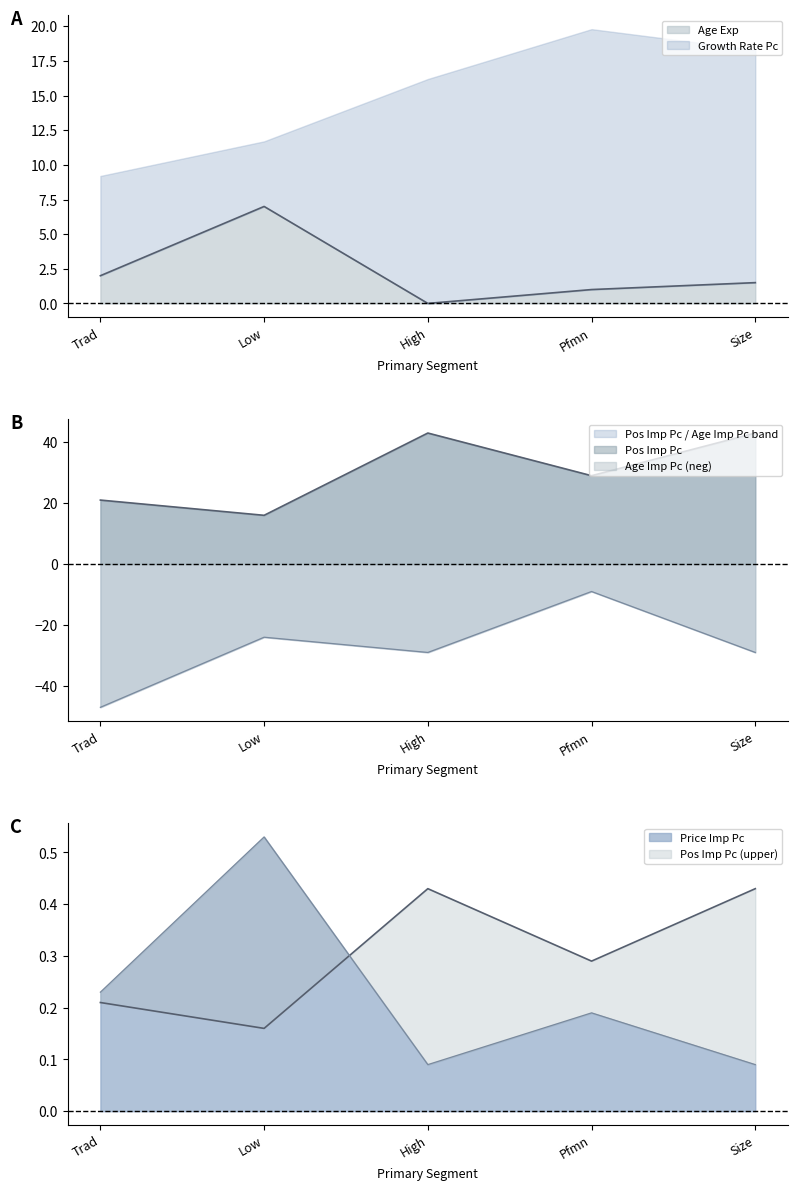

What is the maximum value for Price Imp Pc?

0.5